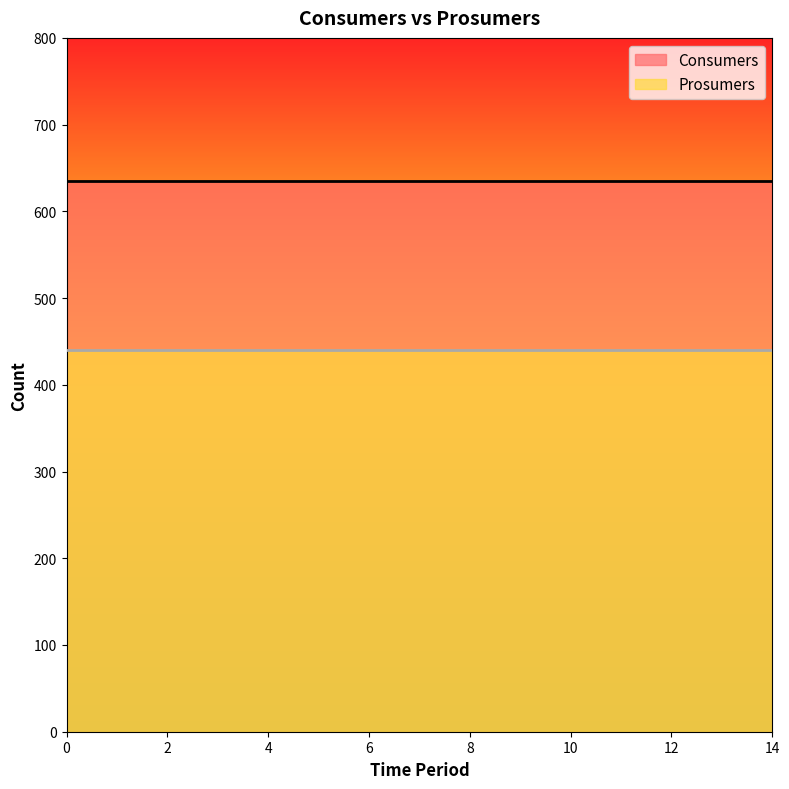

The Consumers series shows 635 at 3. True or false?

True